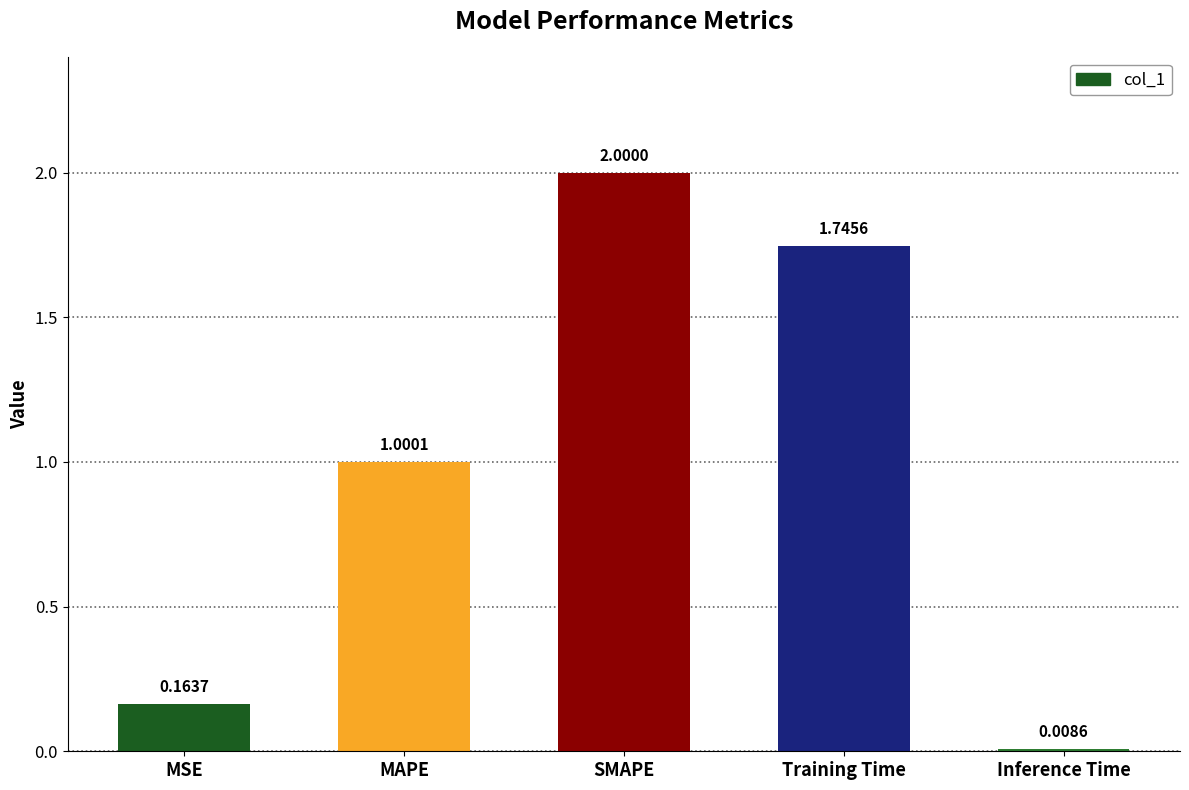

How many distinct data groups are displayed?

1